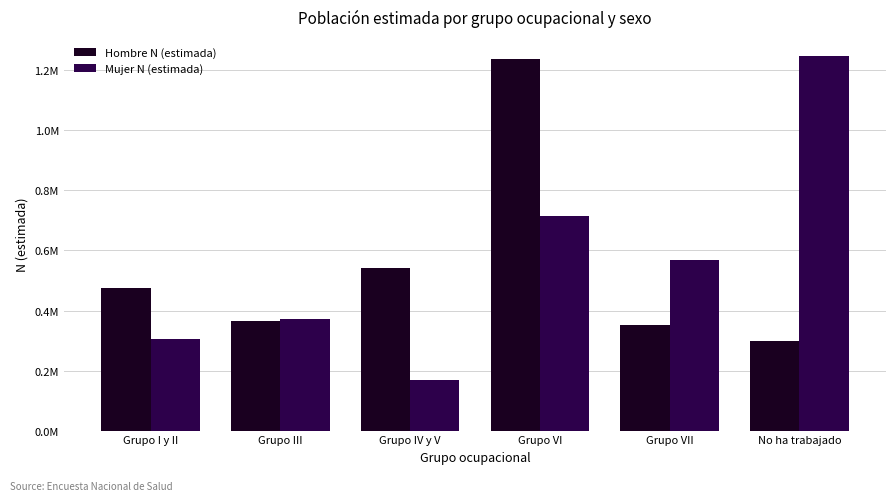

True or false: Hombre N (estimada) has a value of 1238334 at Grupo VI.

True